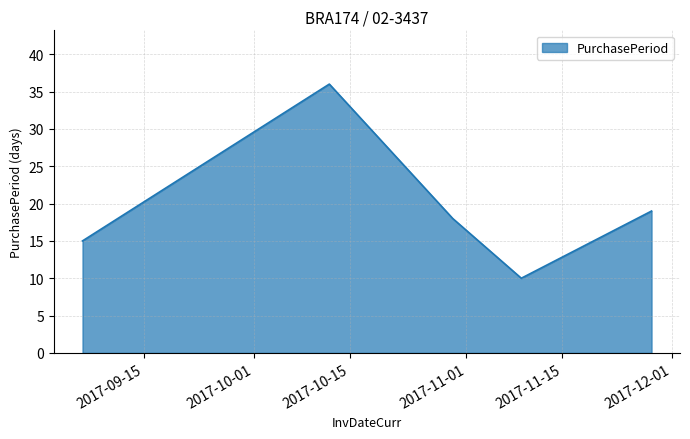

Count the number of categories in the chart.

5